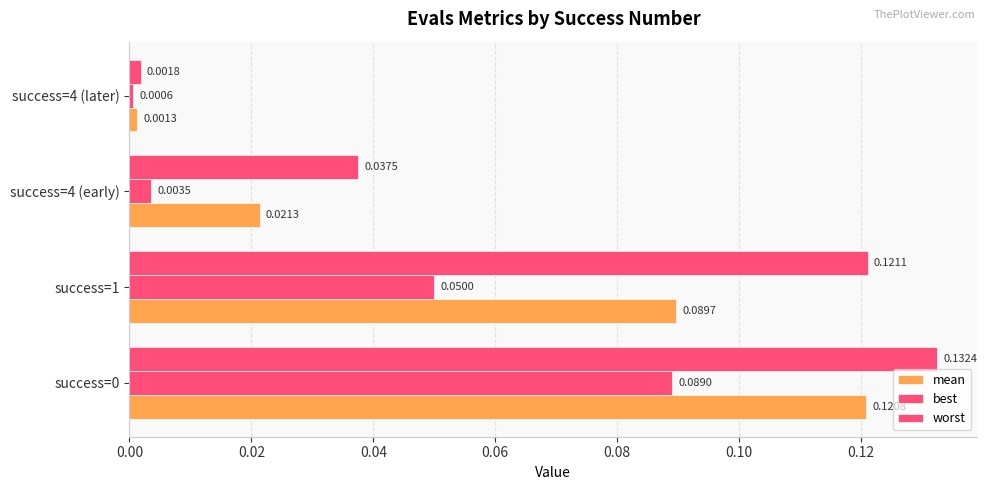

Count the number of categories in the chart.

4